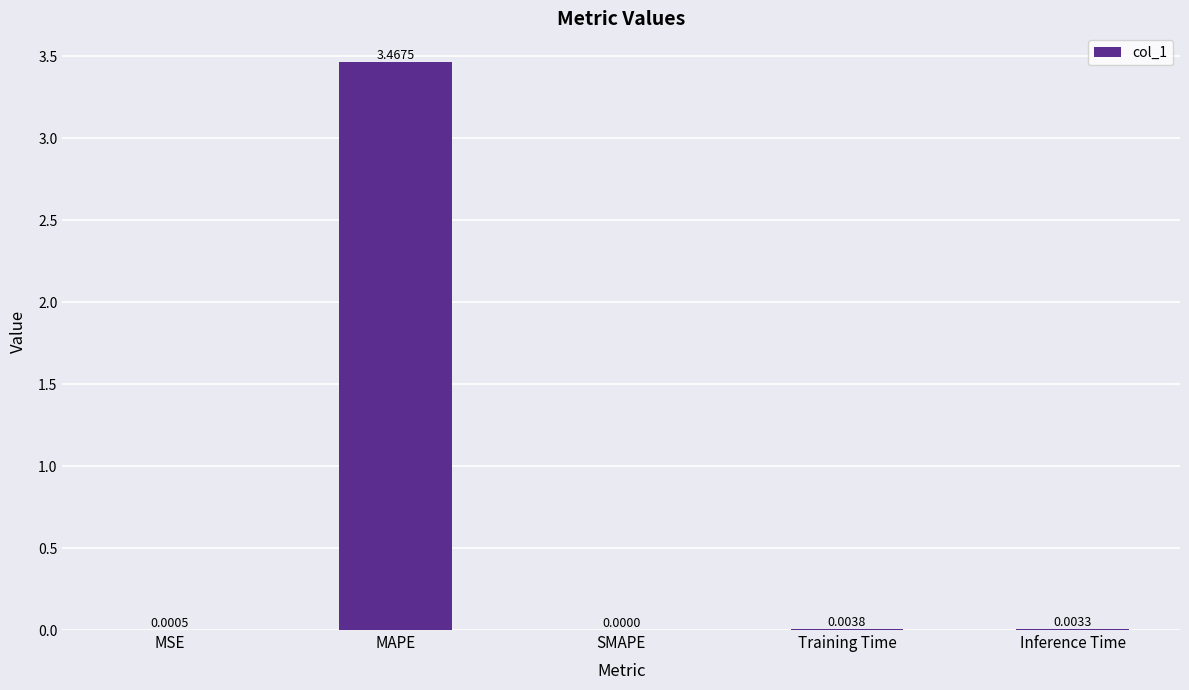

Which category has the highest value across all series?

MAPE